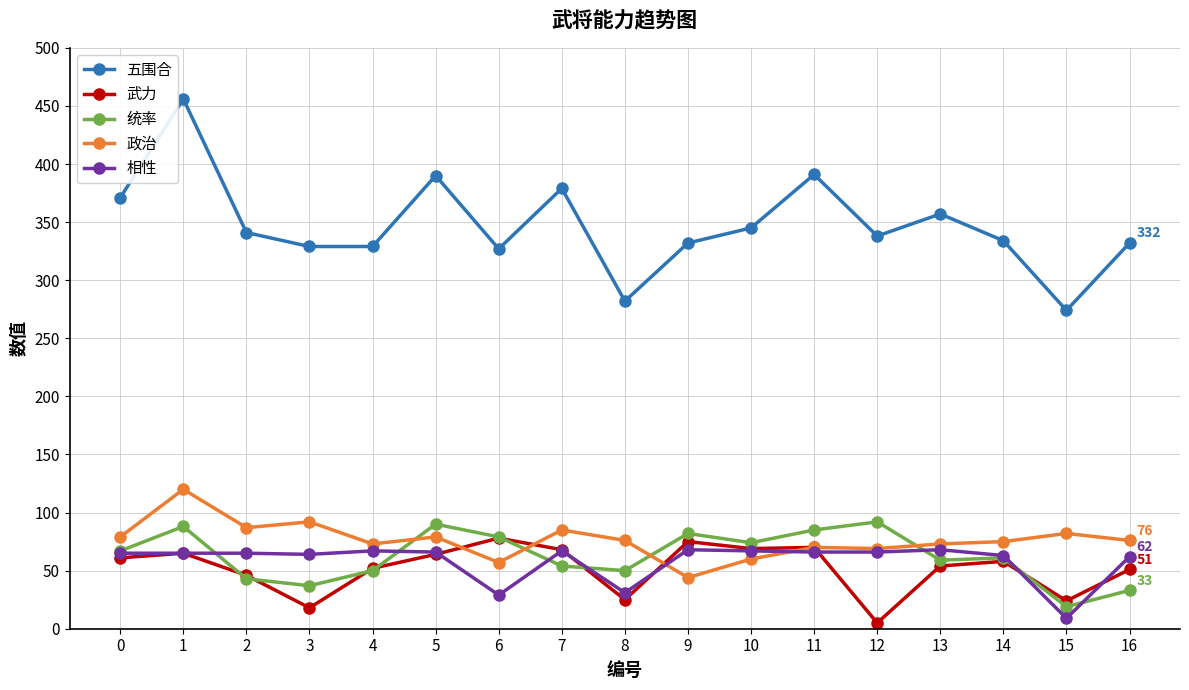

At which category does 政治 reach its first local peak?

1